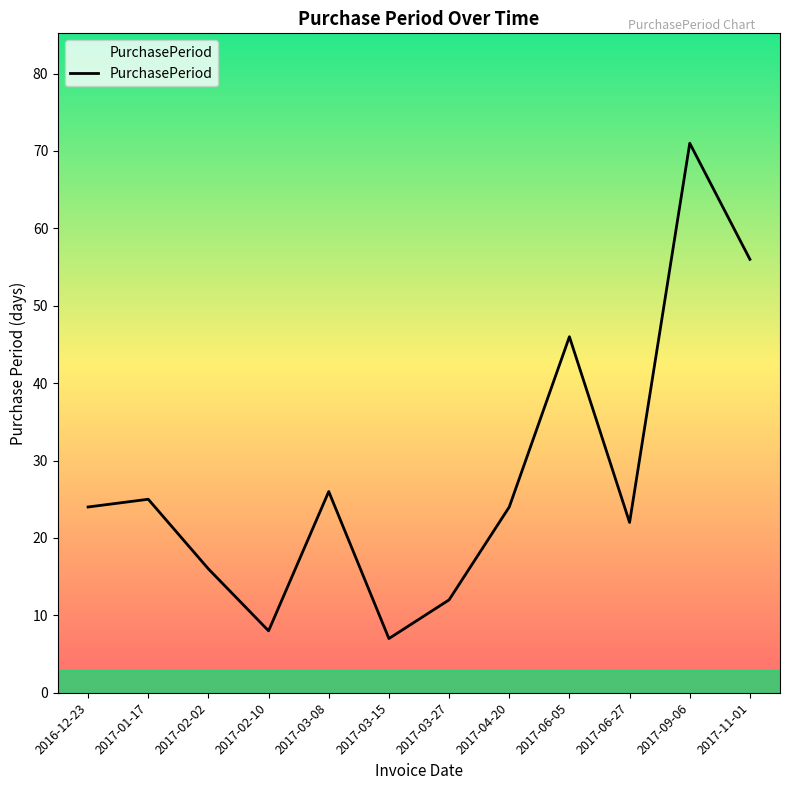

Where is the first local maximum?

2017-01-17